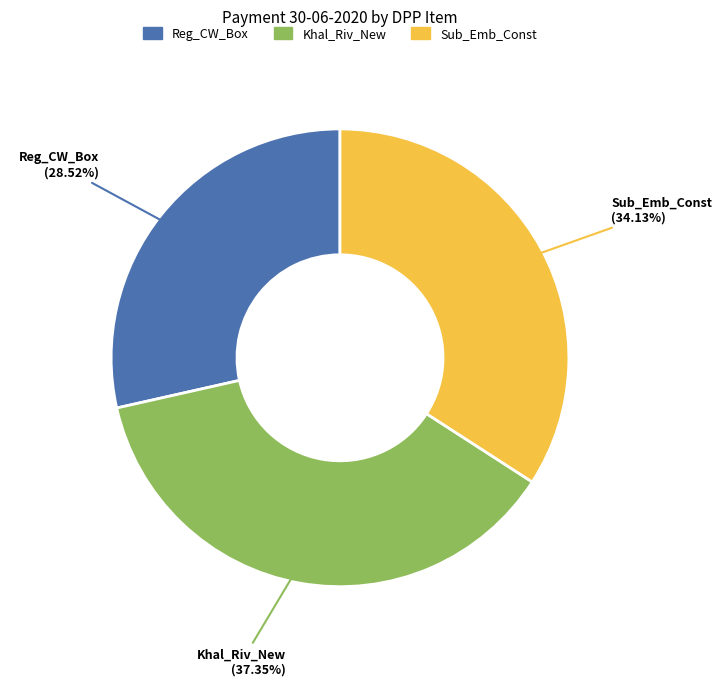

Is it true that Reg_CW_Box is 21% of the pie?

False